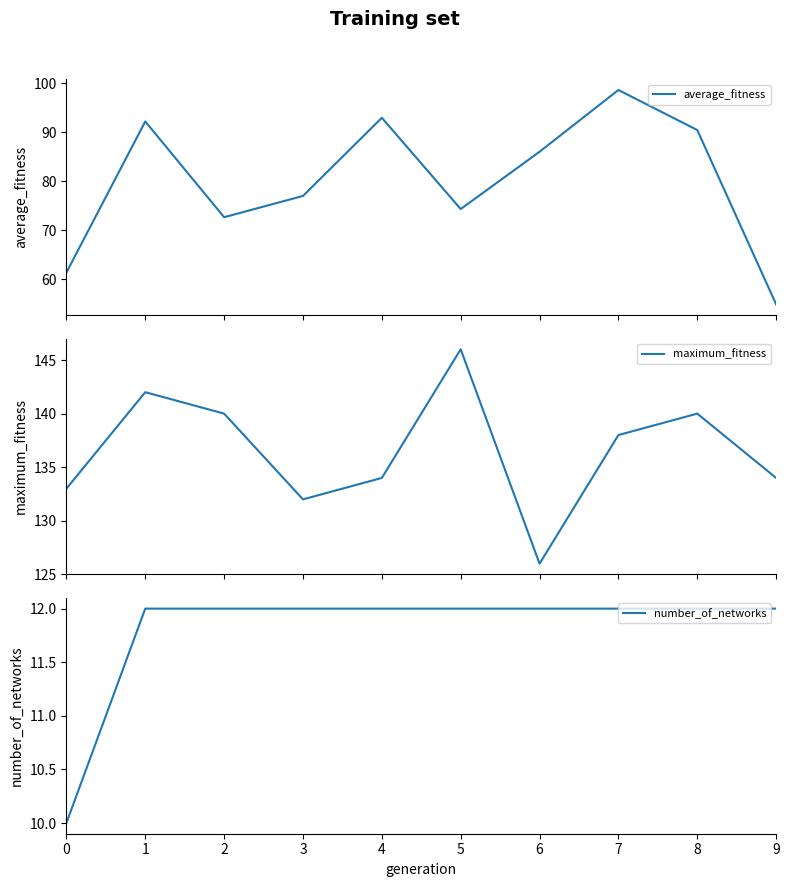

Which series has the widest spread of values?

average_fitness